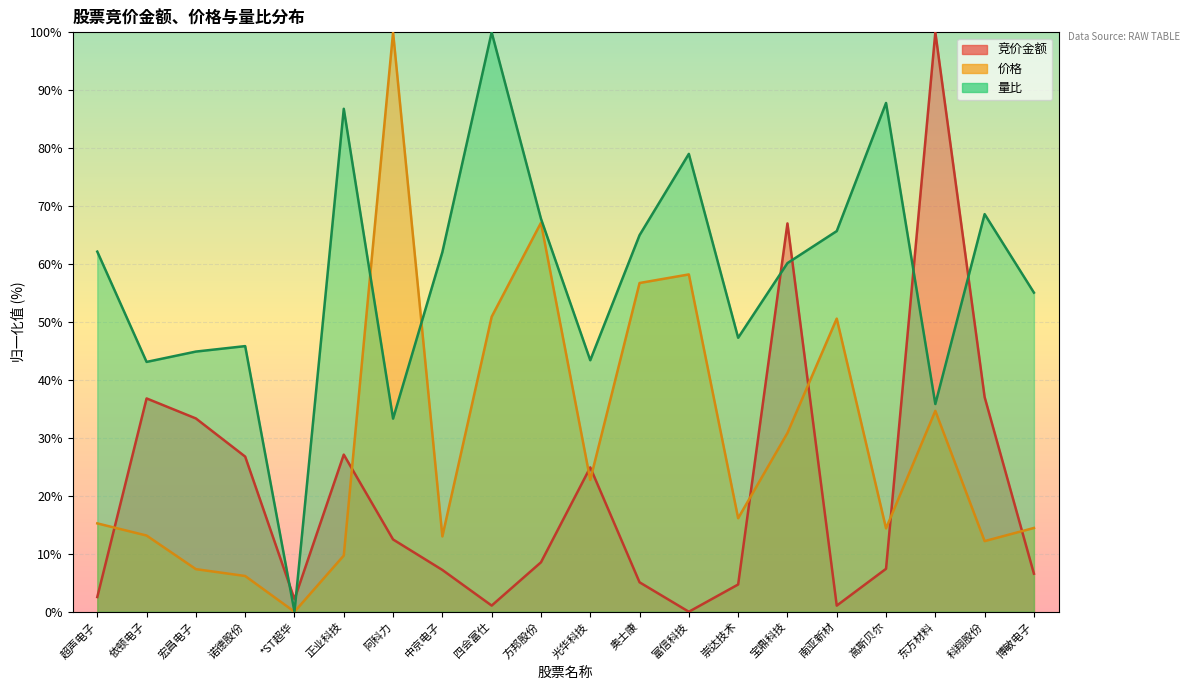

What is the value of the 量比 point at the 15th from the left?

60.2